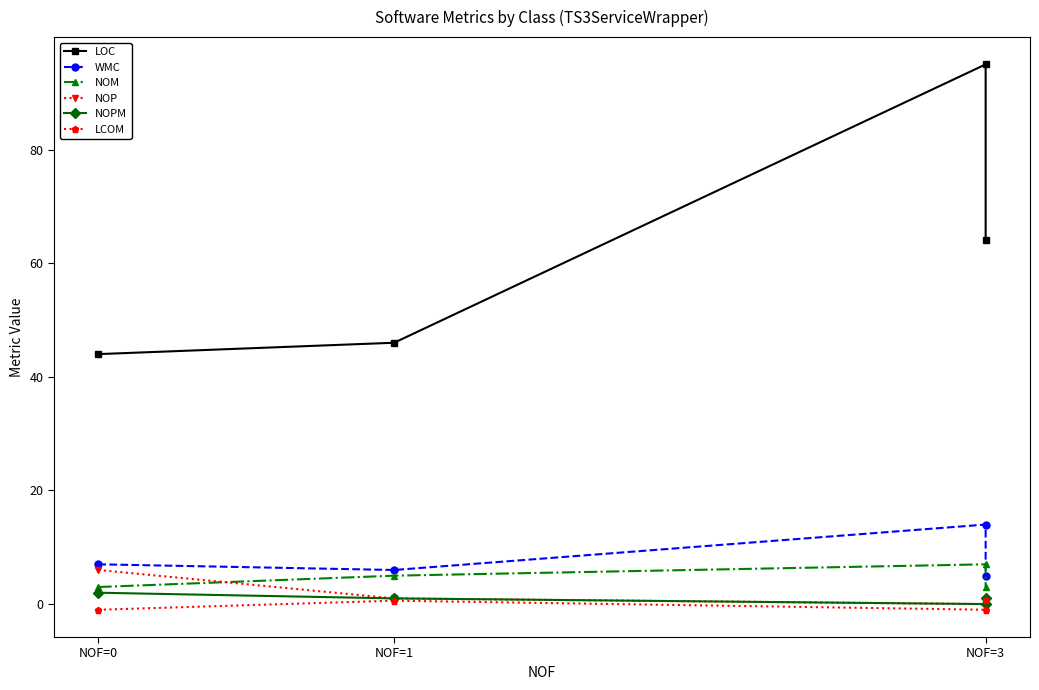

Reading left to right, transcribe all the data shown in this chart.

LOC: 44.0	46.0	95.0	64.0
WMC: 7.0	6.0	14.0	5.0
NOM: 3.0	5.0	7.0	3.0
NOP: 6.0	1.0	0.0	0.0
NOPM: 2.0	1.0	0.0	1.0
LCOM: -1.0	0.6	-1.0	0.7